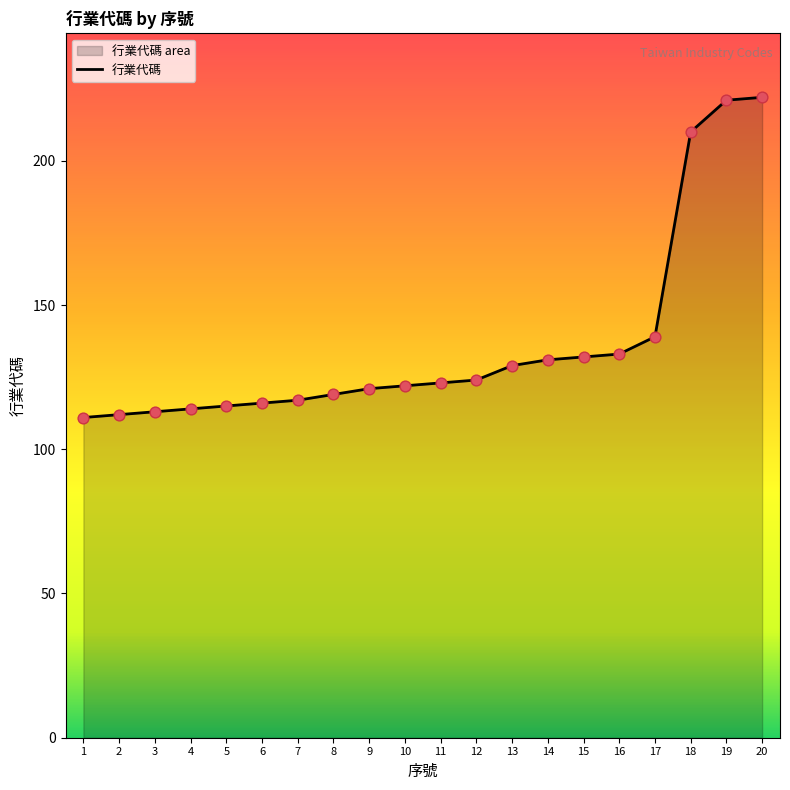

Which has a higher value, 14 or 10?

14